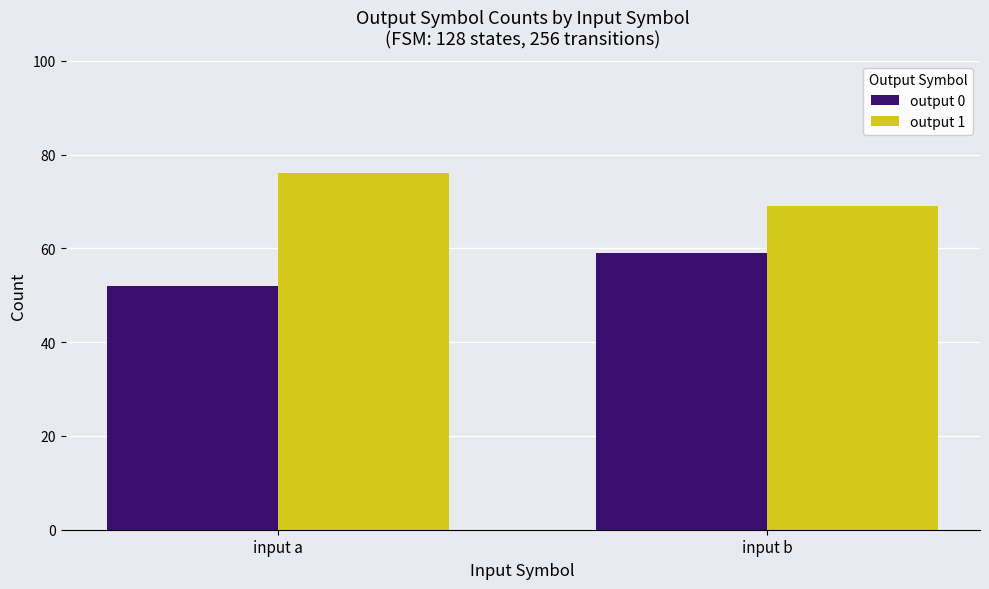

Count the output 0 values in the range 52 to 59.

2